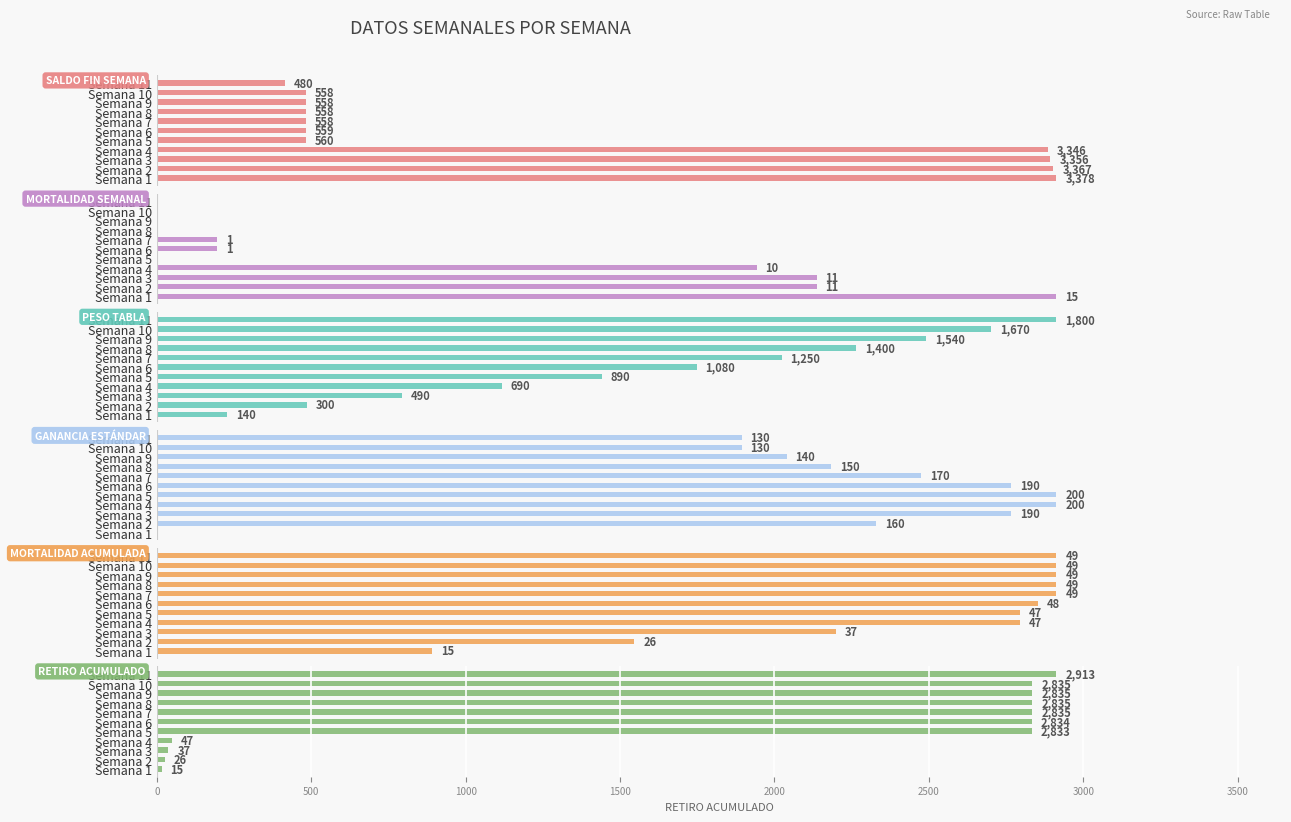

What is the difference between the highest and lowest values at Semana 7?

2834